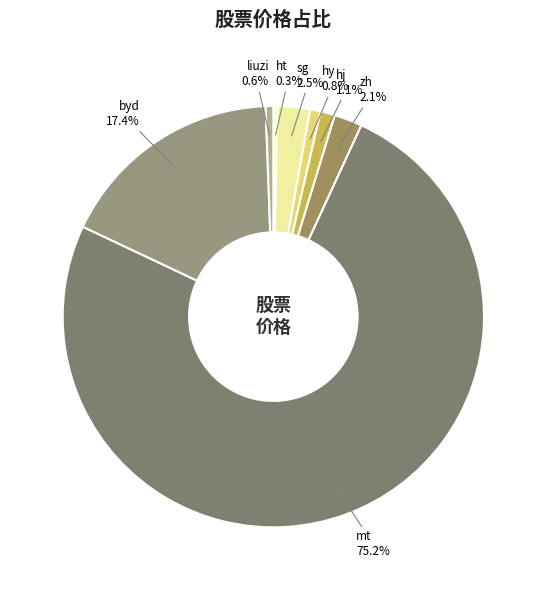

Which has a higher value, zh or liuzi?

zh